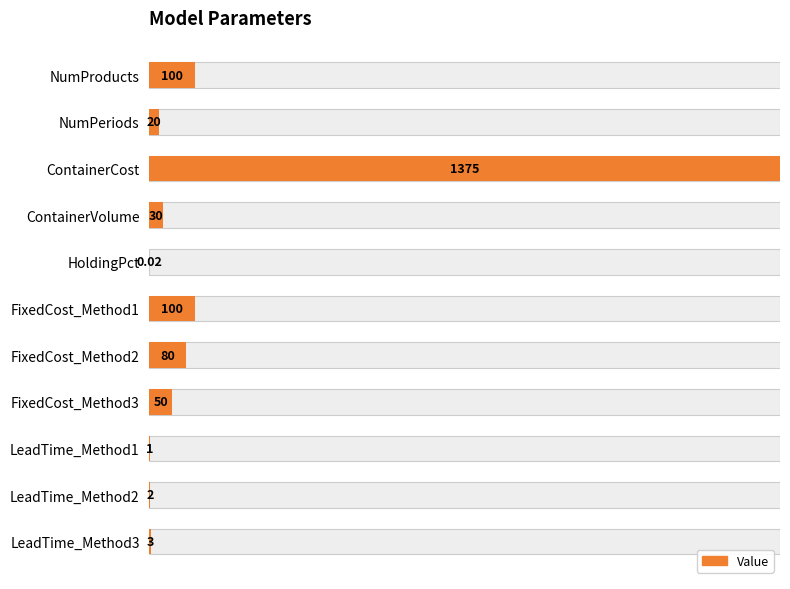

How many bars are there in total?

11